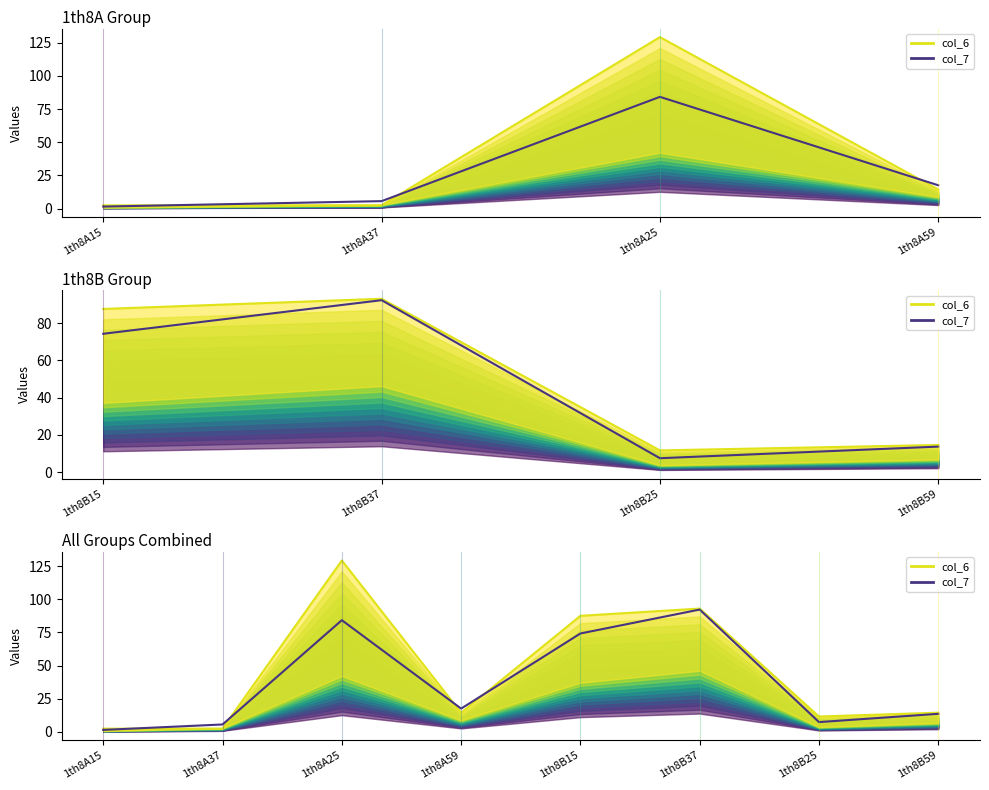

True or false: col_7_top has a value of 149.3 at 1th8A25.

False